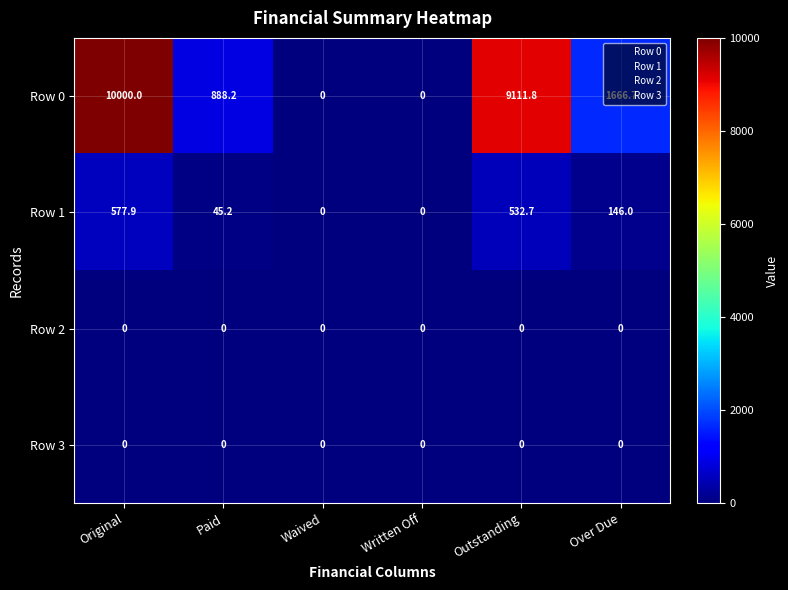

At which label does Row 0 reach its peak?

Original